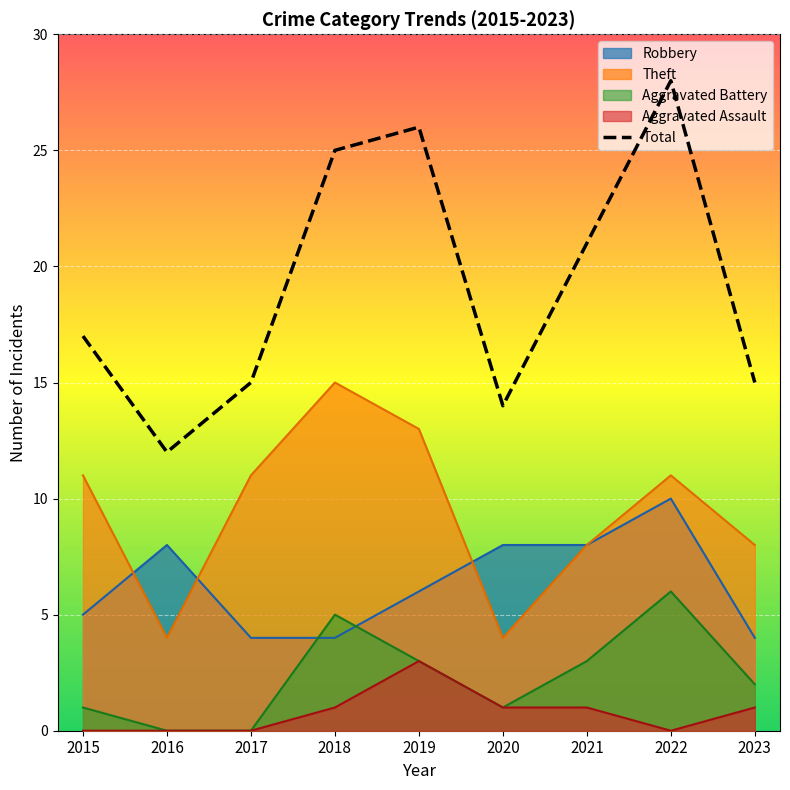

Rank the series at 2021 from highest to lowest value.

Total, Robbery, Theft, Aggravated Battery, Aggravated Assault